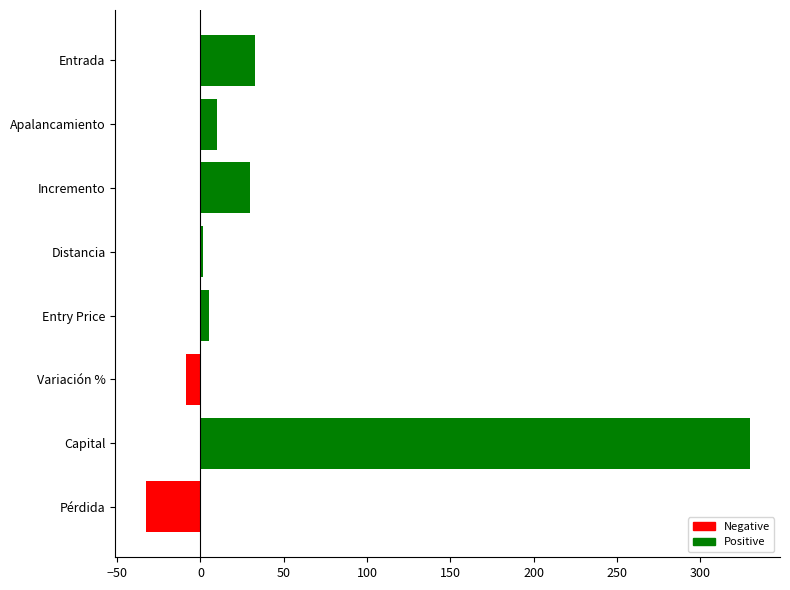

At which category does the chart reach its minimum across all series?

Pérdida